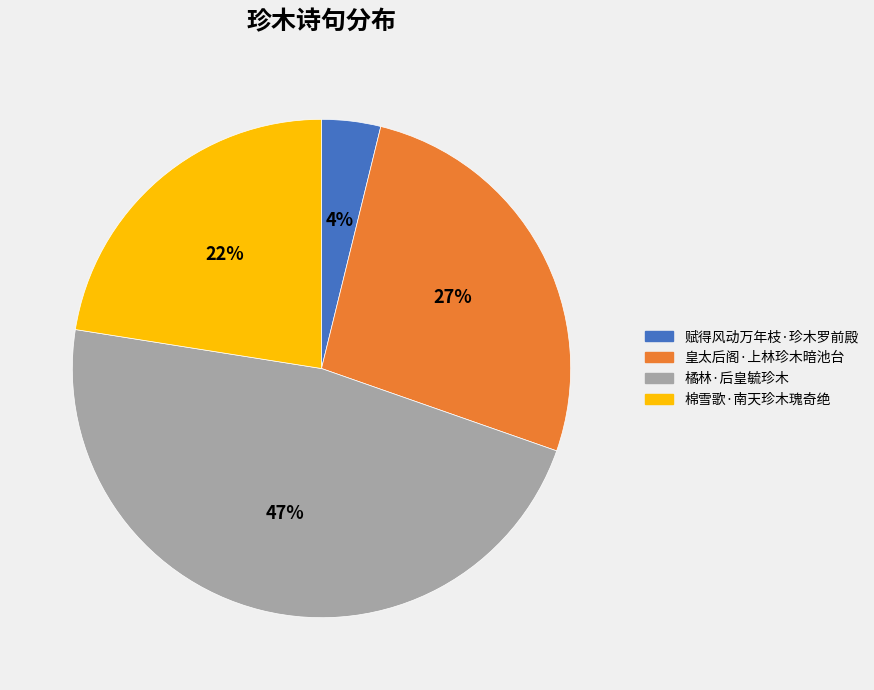

What percentage is the 橘林·后皇毓珍木 slice, to the nearest percent?

47%